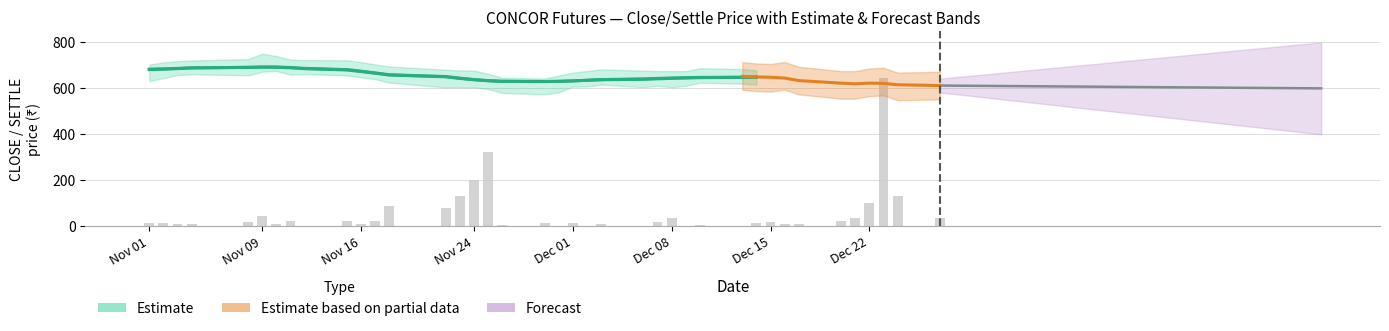

True or false: close has a value of 636.4 at 15.

True